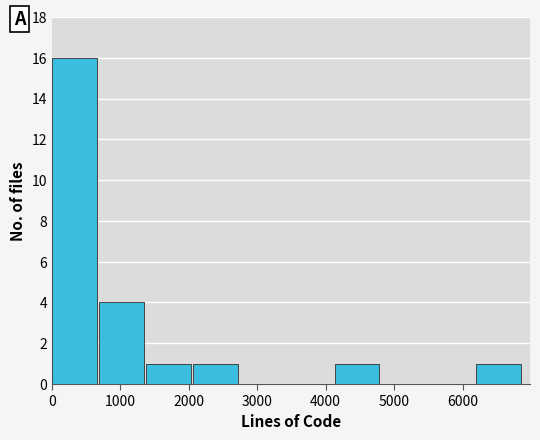

Reading left to right, list every bar in this chart as the range it spans on the x-axis followed by its height. Neither the bar edges nor the heights are printed on the chart, so give them approximately, as read against the axes.

0 to 700: 16
700 to 1400: 4
1400 to 2100: 1
2100 to 2800: 1
2800 to 3400: 0
3400 to 4100: 0
4100 to 4800: 1
4800 to 5500: 0
5500 to 6200: 0
6200 to 6900: 1